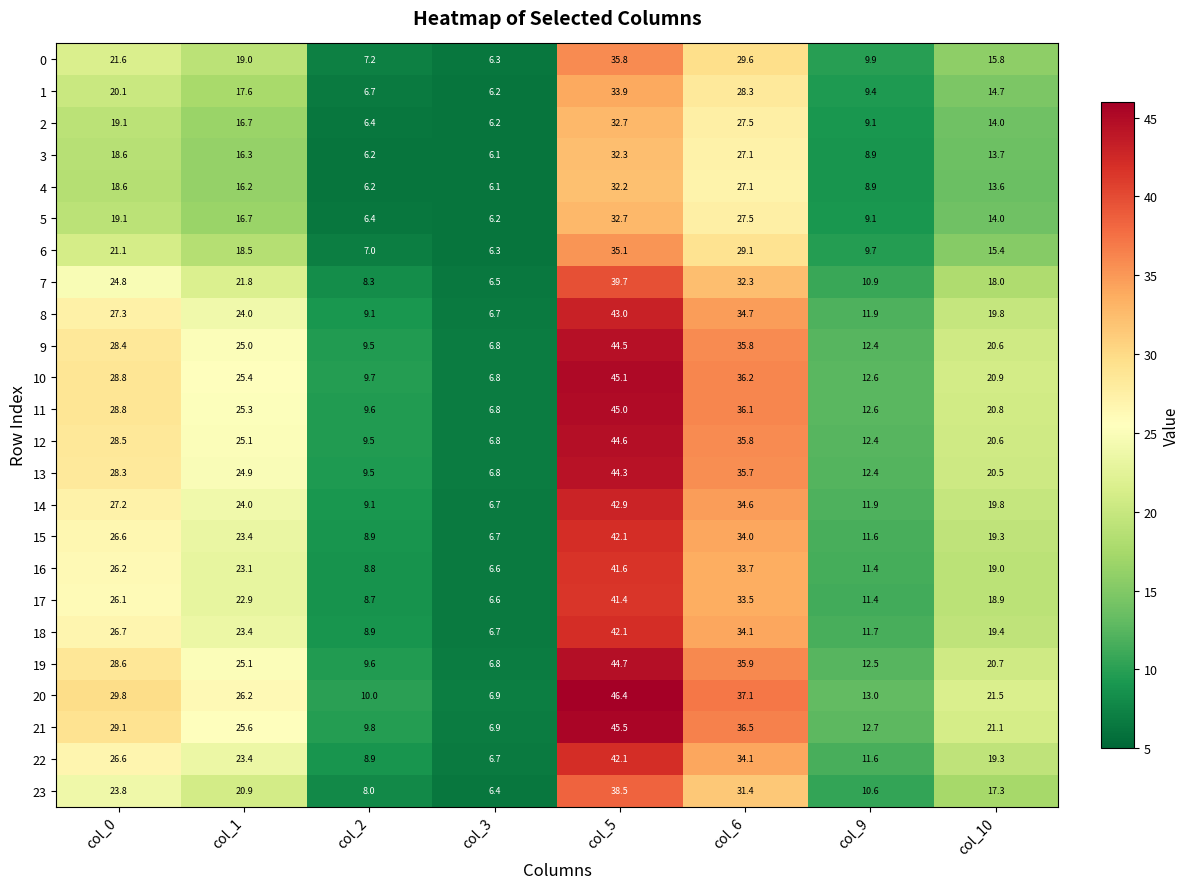

What is the sum of all 19 values?

183.9